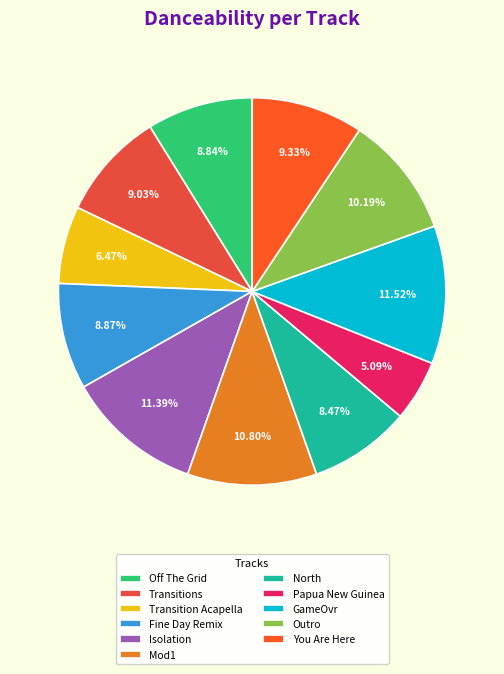

How many segments does this pie chart have?

11